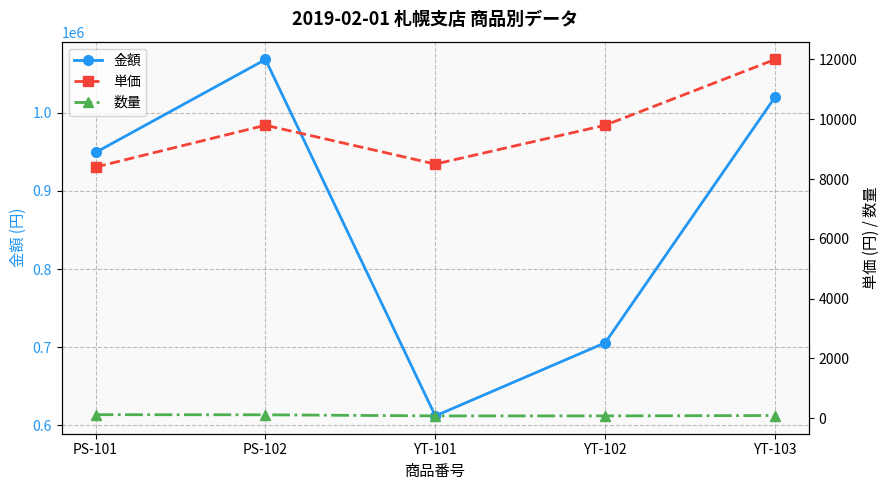

What is the difference between the 金額 values at PS-102 and PS-101?

119000